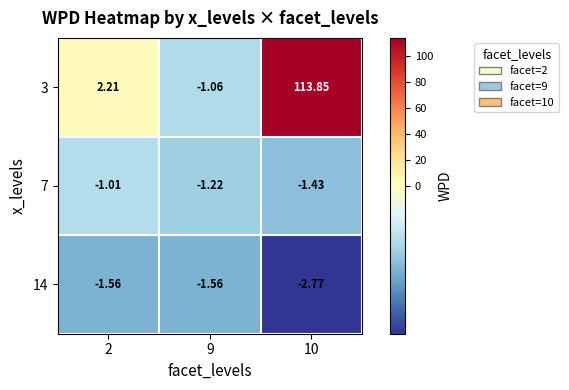

Is the value of 14 at 9 greater than the value of 7 at 10?

No